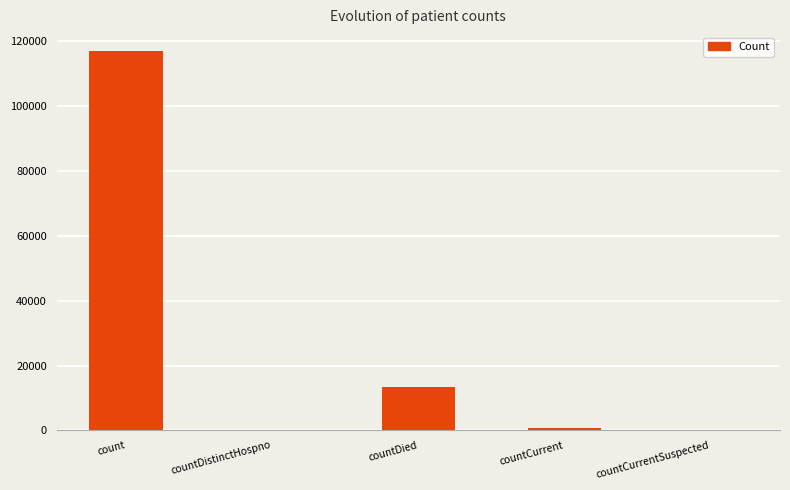

Which category has the highest value across all series?

count